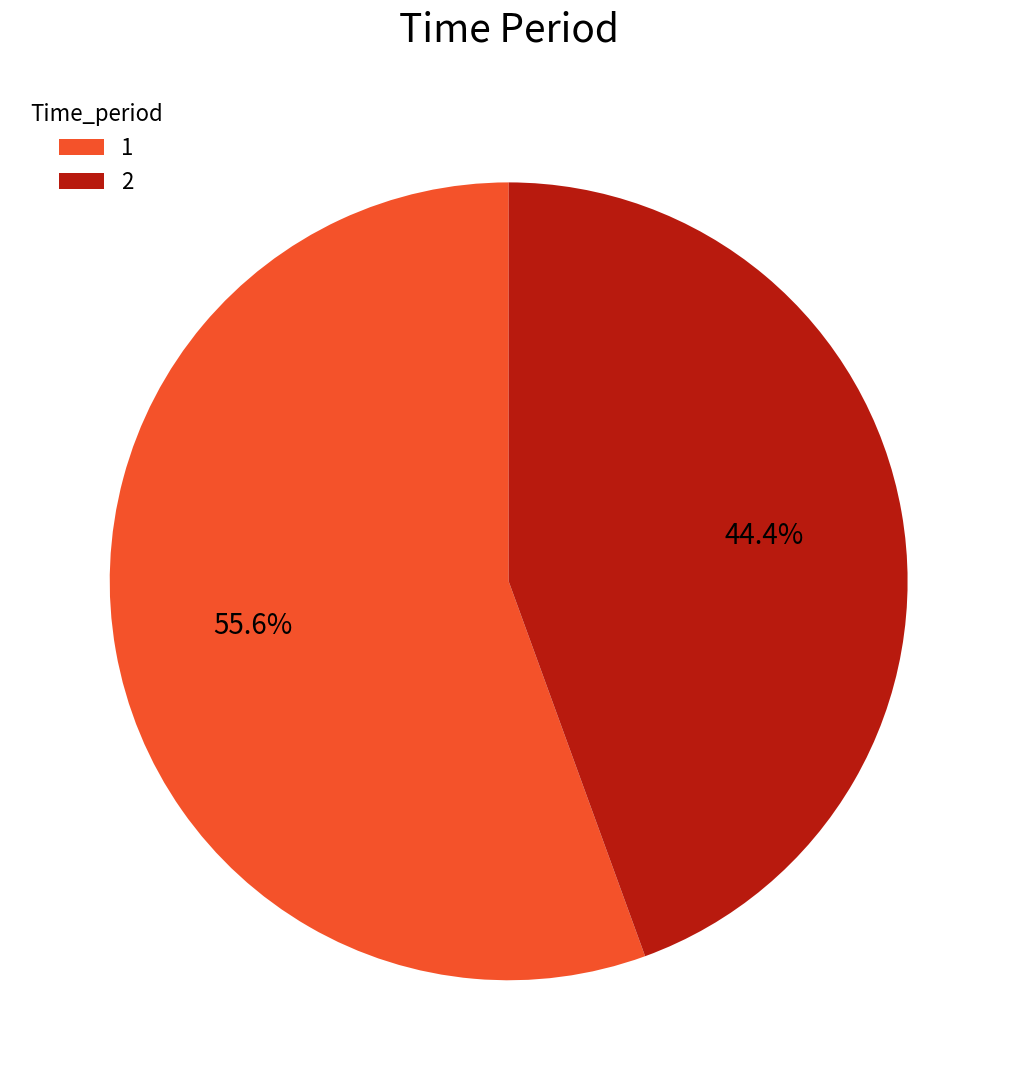

To the nearest percent, what portion does 2 represent?

44%